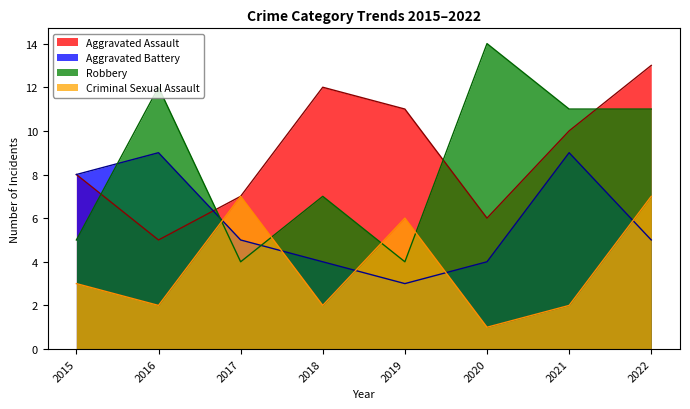

In Criminal Sexual Assault, how many points are lower than both neighbors (excluding endpoints)?

3